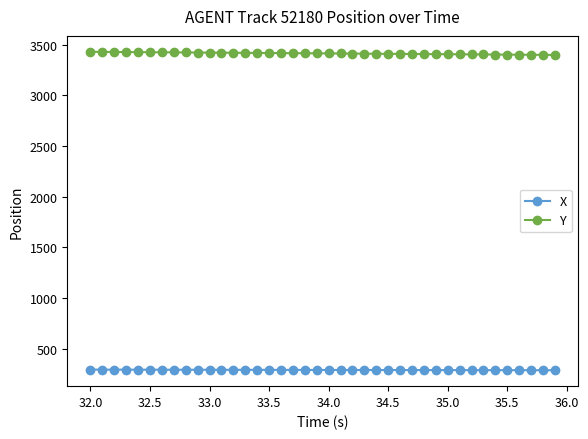

What is the smallest value displayed?

287.6